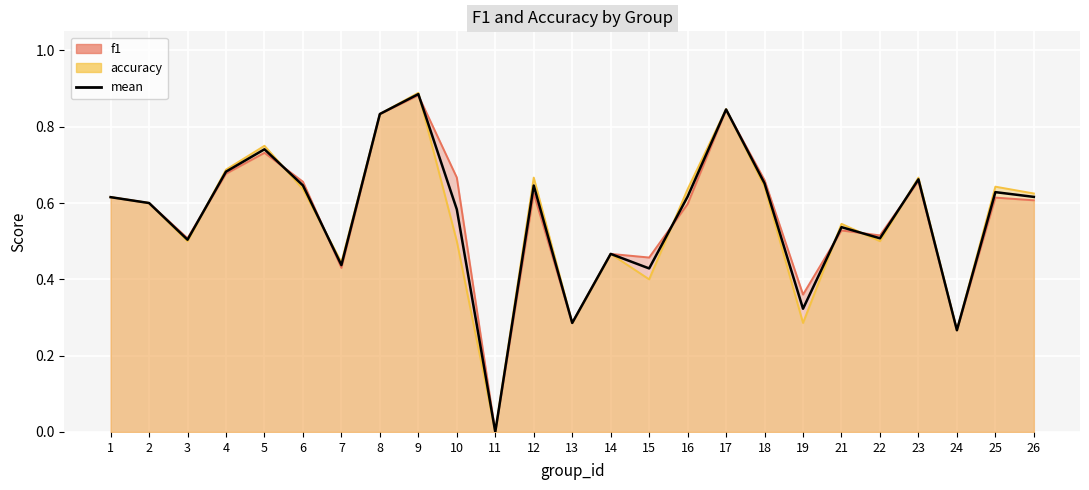

Rank the categories by value from highest to lowest.

9, 17, 8, 5, 4, 23, 18, 6, 12, 25, 16, 26, 1, 2, 10, 21, 22, 3, 14, 7, 15, 19, 13, 24, 11